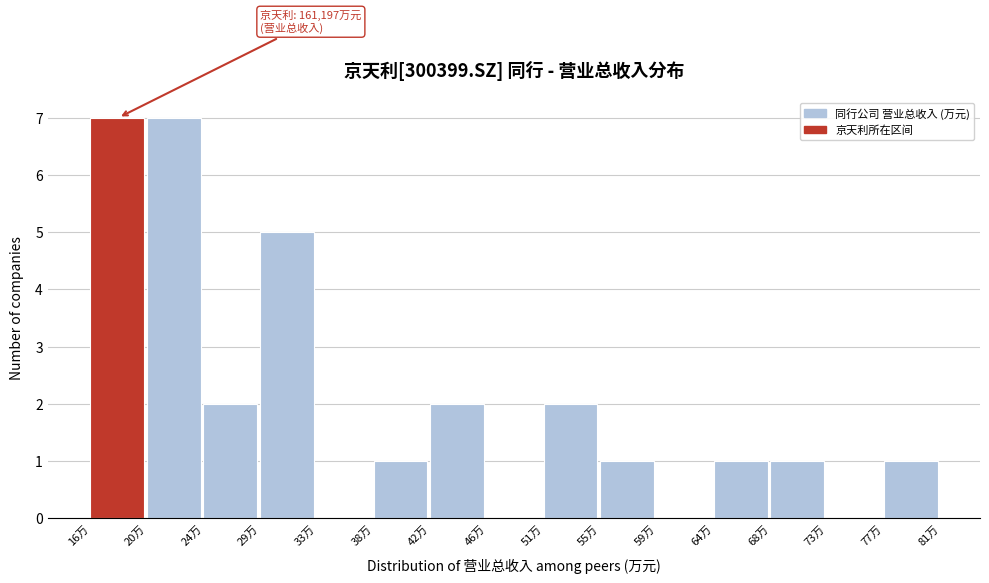

Reading left to right, what are all the values shown in this chart?

16万=7	20万=7	24万=2	29万=5	33万=0	38万=1	42万=2	46万=0	51万=2	55万=1	59万=0	64万=1	68万=1	73万=0	77万=1